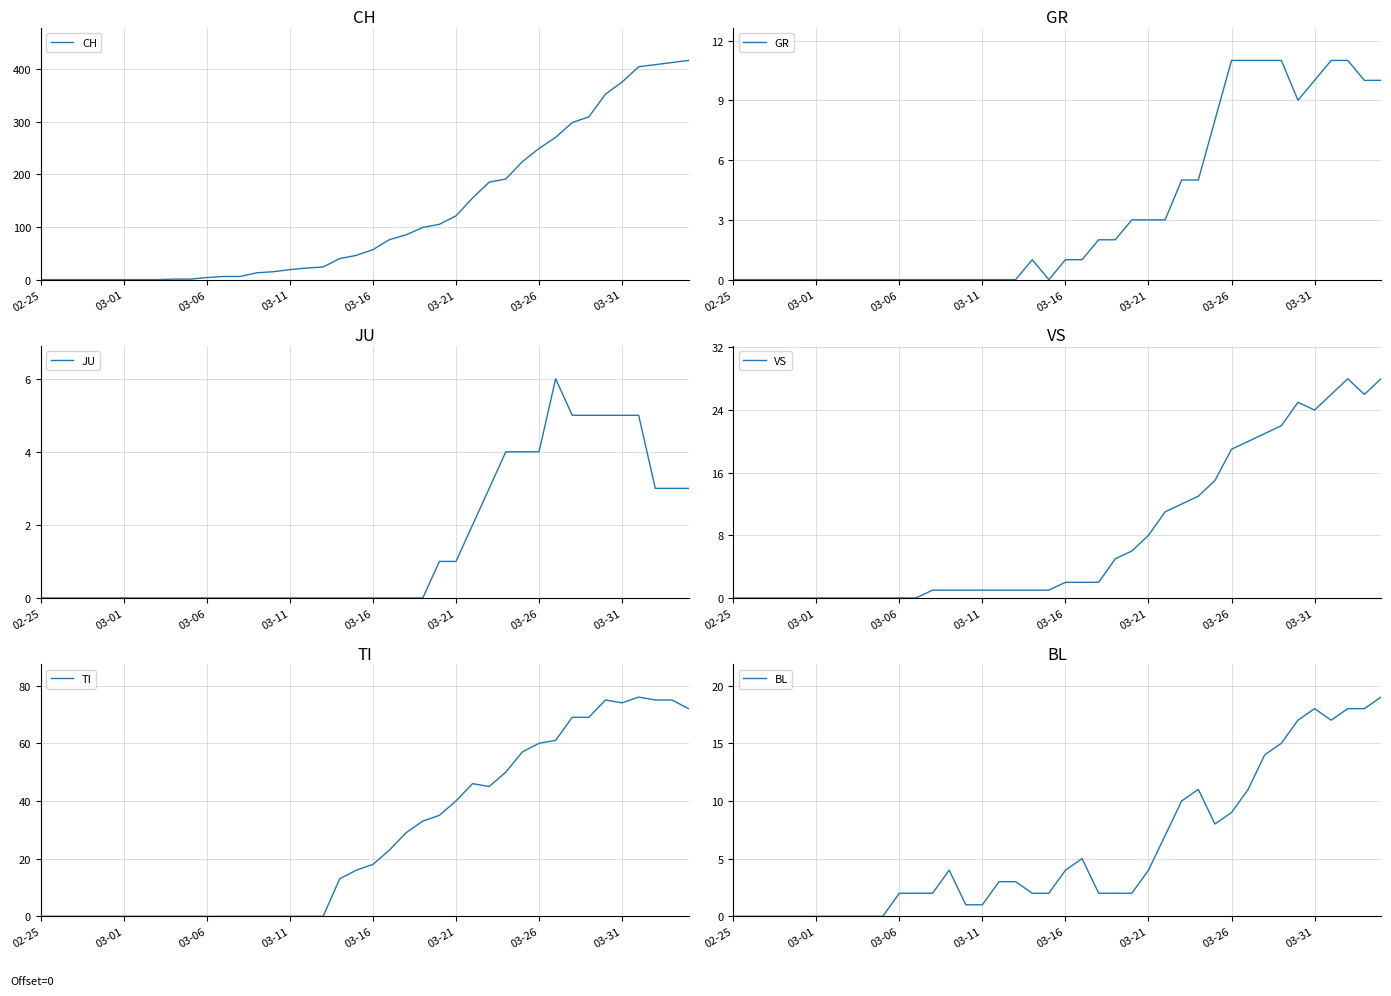

Reading right to left, extract all data points from this chart.

CH: 416	412	408	404	375	352	309	298	270	249	224	191	185	155	121	105	99	85	76	57	46	40	24	22	19	15	13	6	6	4	1	1	0	0	0	0	0	0	0	0
GR: 10	10	11	11	10	9	11	11	11	11	8	5	5	3	3	3	2	2	1	1	0	1	0	0	0	0	0	0	0	0	0	0	0	0	0	0	0	0	0	0
JU: 3	3	3	5	5	5	5	5	6	4	4	4	3	2	1	1	0	0	0	0	0	0	0	0	0	0	0	0	0	0	0	0	0	0	0	0	0	0	0	0
VS: 28	26	28	26	24	25	22	21	20	19	15	13	12	11	8	6	5	2	2	2	1	1	1	1	1	1	1	1	0	0	0	0	0	0	0	0	0	0	0	0
TI: 72	75	75	76	74	75	69	69	61	60	57	50	45	46	40	35	33	29	23	18	16	13	0	0	0	0	0	0	0	0	0	0	0	0	0	0	0	0	0	0
BL: 19	18	18	17	18	17	15	14	11	9	8	11	10	7	4	2	2	2	5	4	2	2	3	3	1	1	4	2	2	2	0	0	0	0	0	0	0	0	0	0